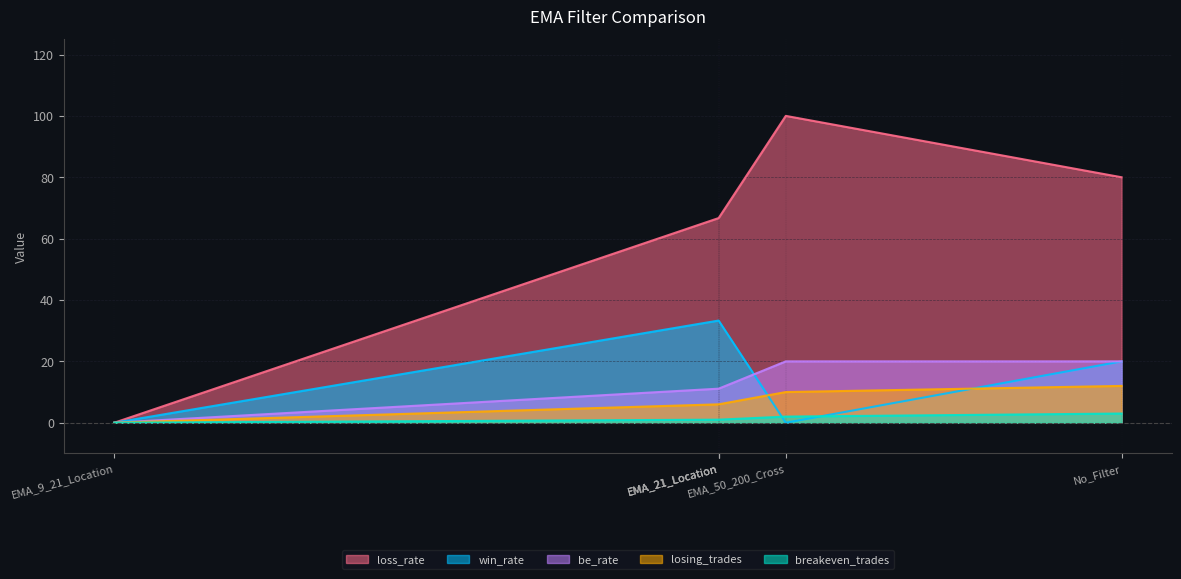

Rank the series at EMA_9_21_Location from lowest to highest value.

win_rate, loss_rate, be_rate, losing_trades, breakeven_trades